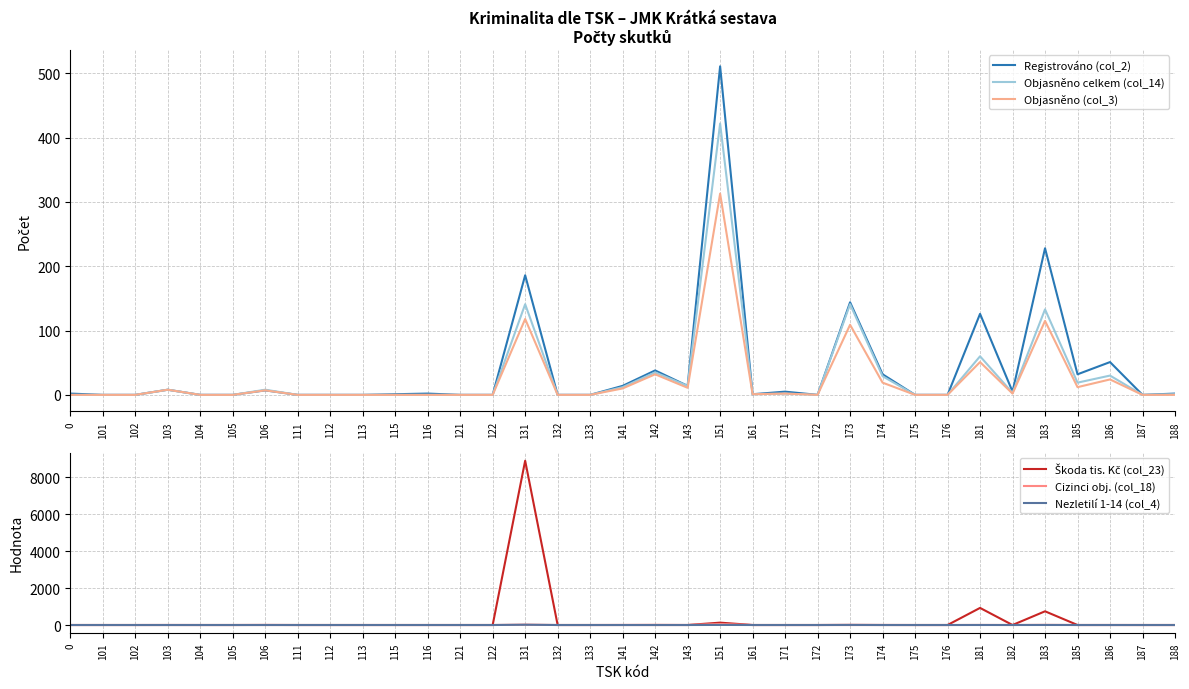

At which label is Objasněno celkem (col_14) closest to 211?

131